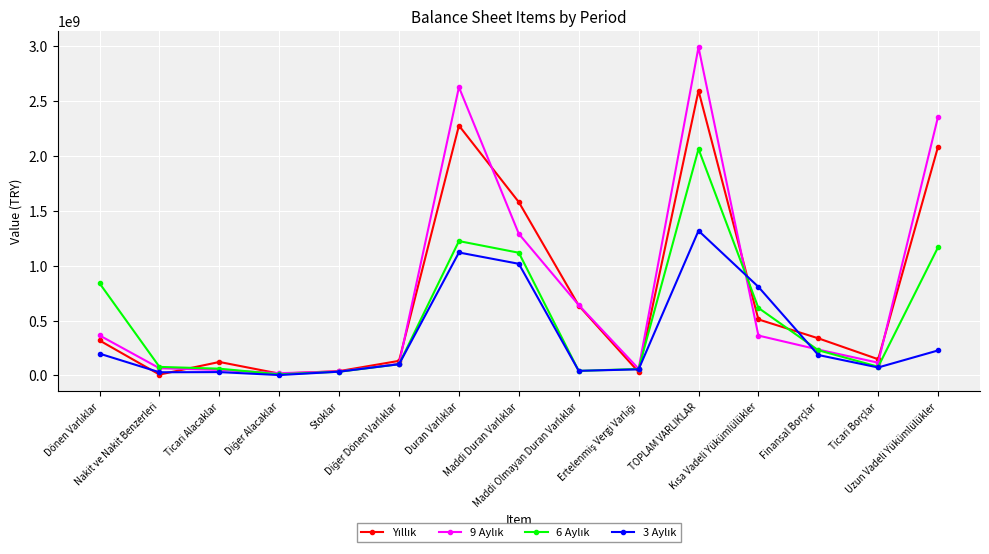

Which series changed the most between Nakit ve Nakit Benzerleri and Diğer Dönen Varlıklar?

Yıllık